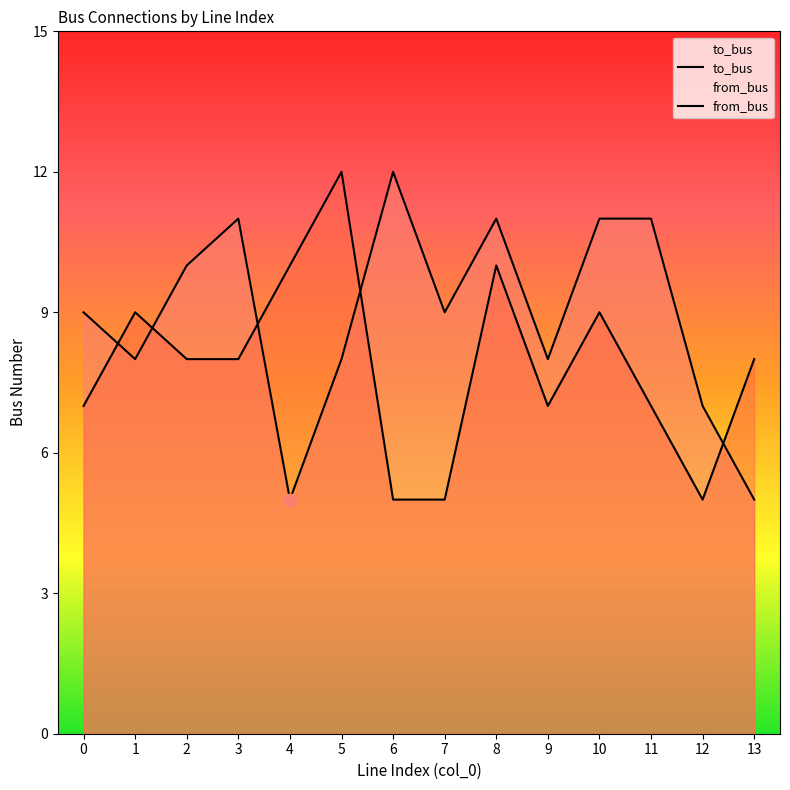

What are all the series names shown in the legend?

to_bus, from_bus